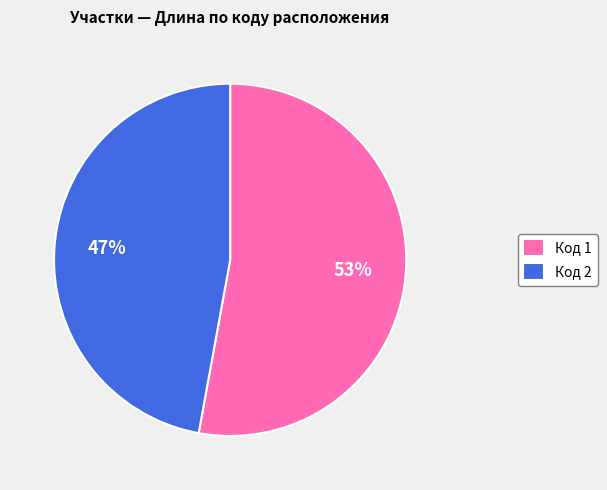

What is the largest slice in the pie chart?

Код 1